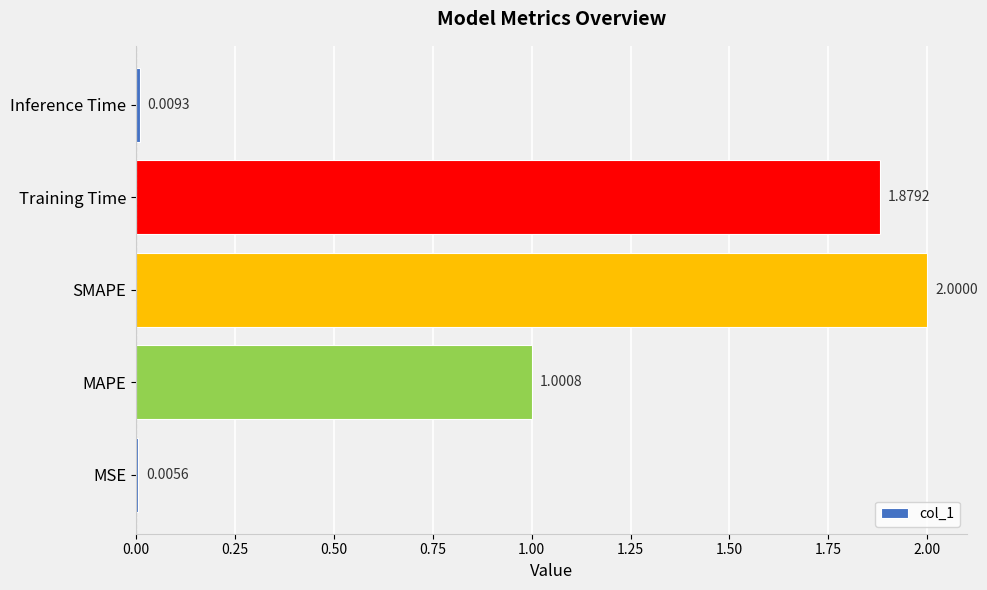

What is the sum of all values?

4.9